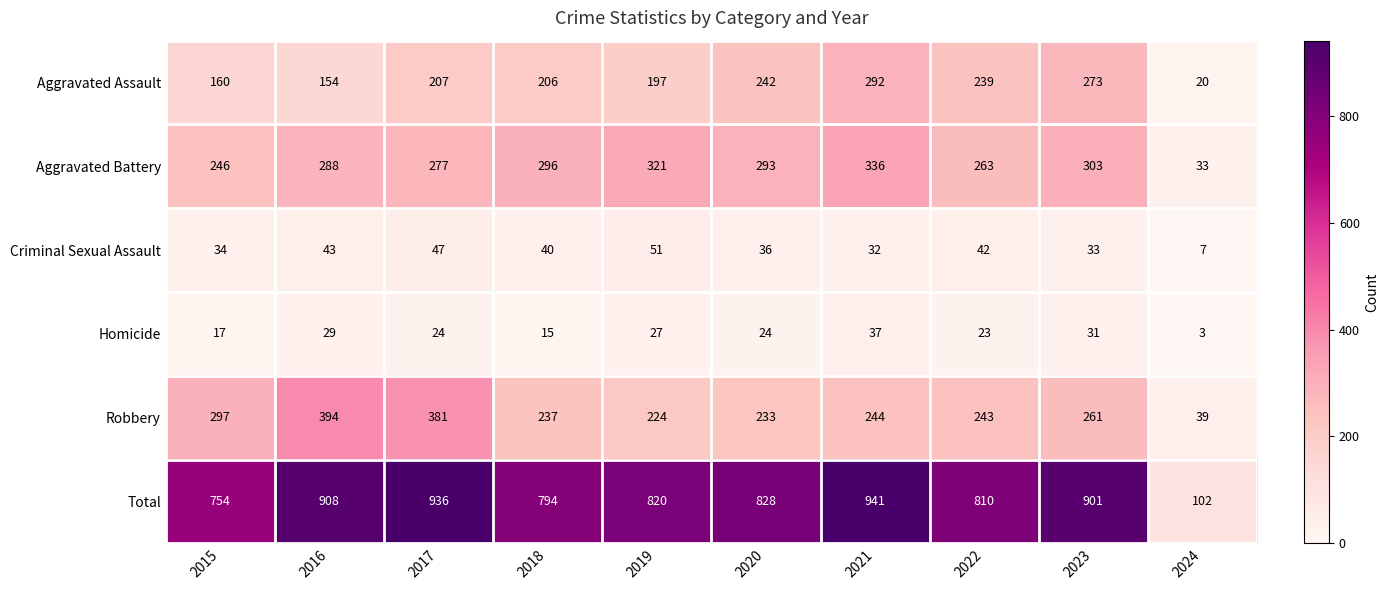

What is the maximum value shown in the chart?

941